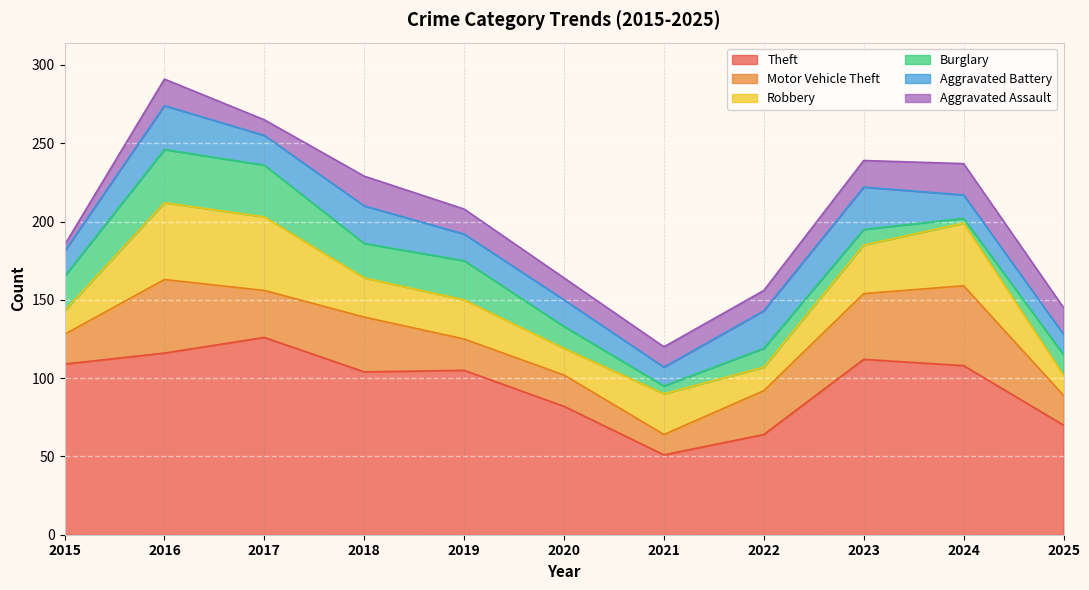

At which category does Aggravated Battery reach its first local valley?

2017